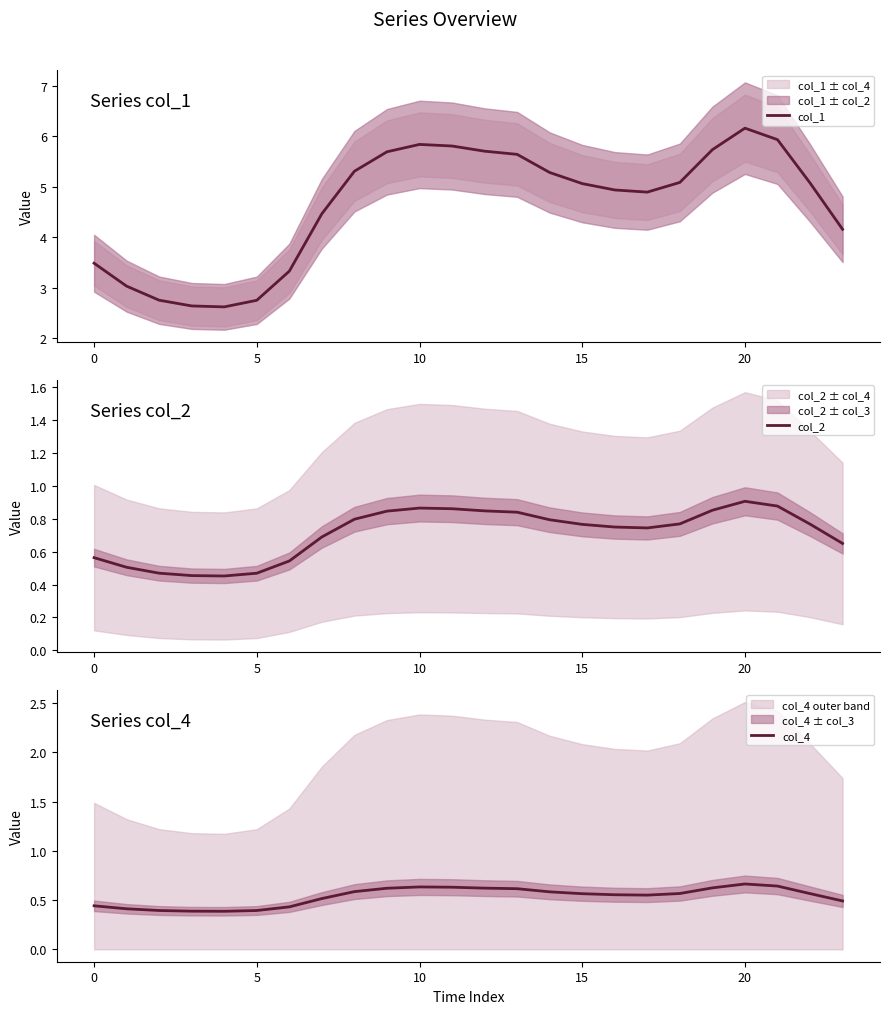

True or false: col_1 has a value of 5.7 at 9.

True